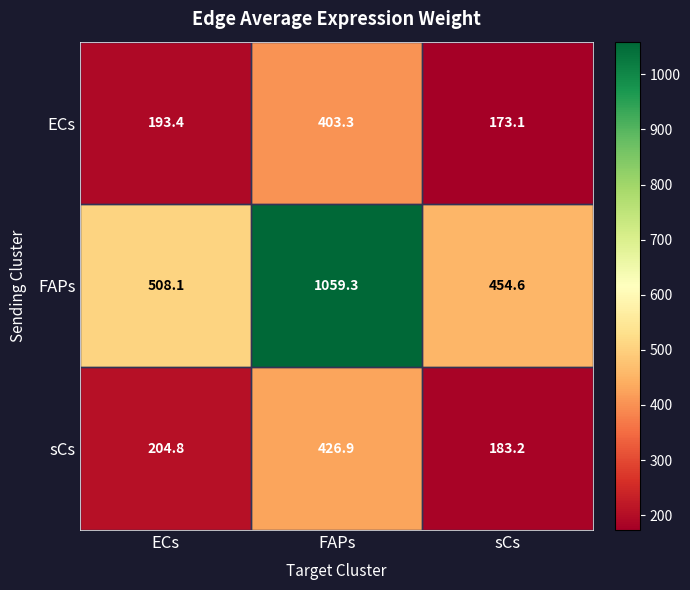

How many data points does each series have?

3